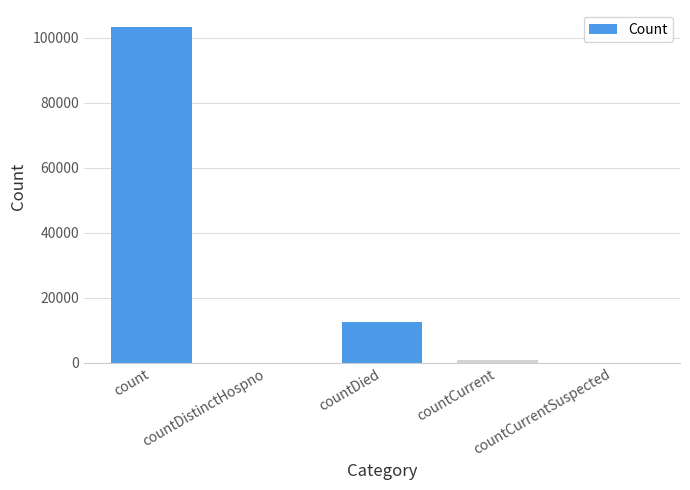

The chart shows a value of 0 at countDistinctHospno. True or false?

True